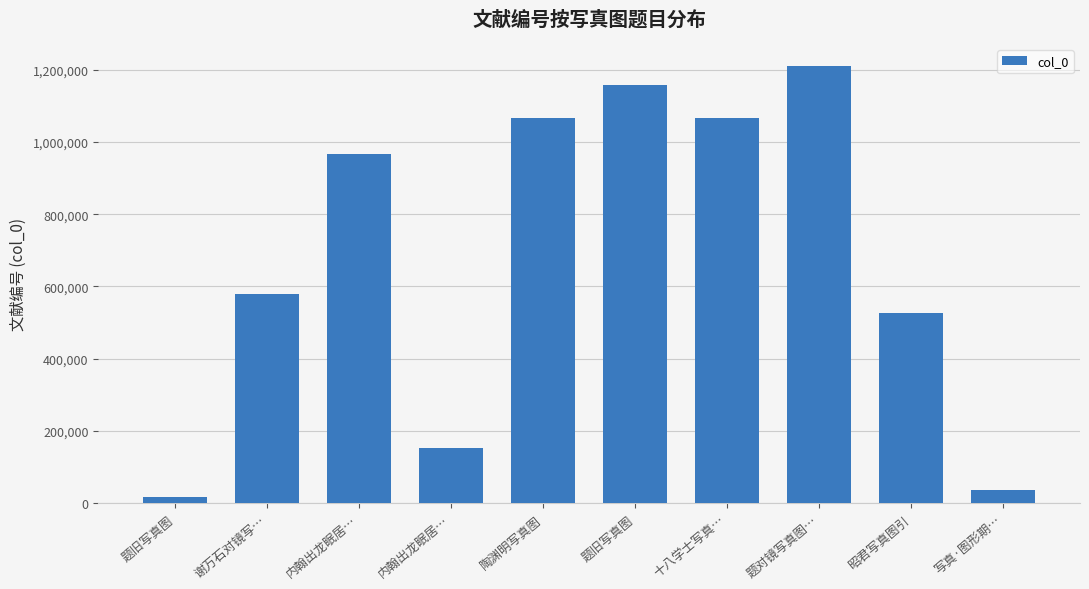

What is the change in value from 内翰出龙眠居… to 十八学士写真…?

+100578